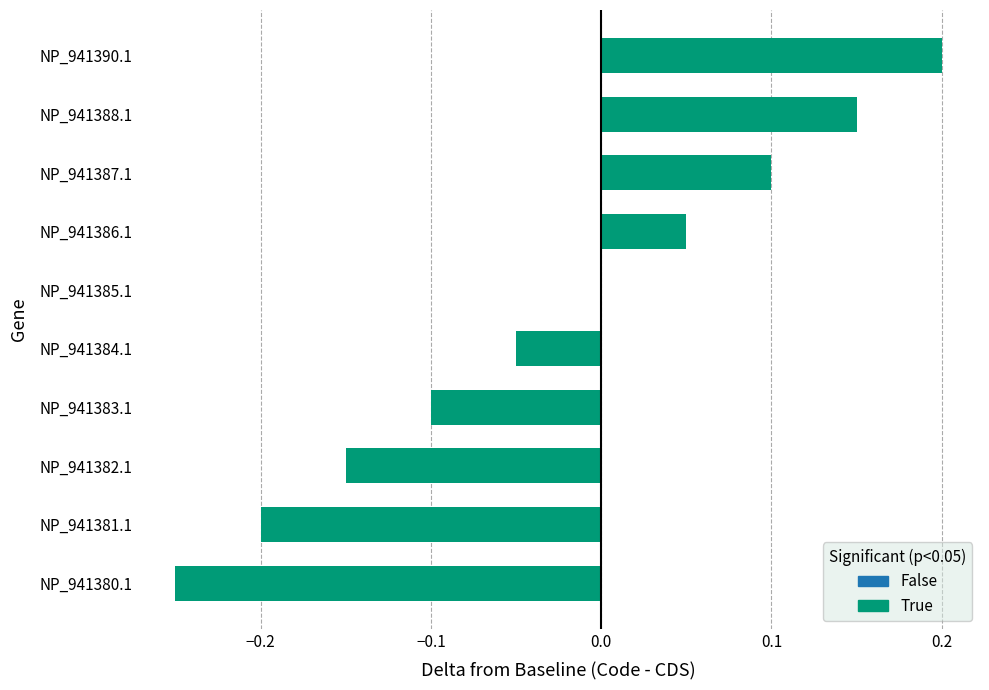

Which label corresponds to the largest value in the chart?

NP_941390.1